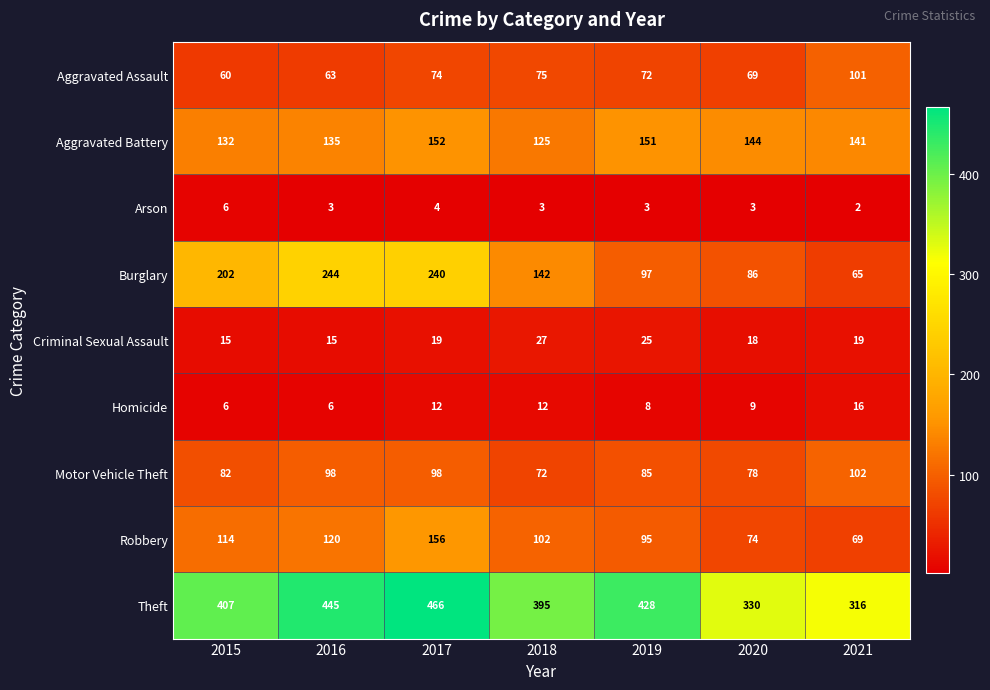

What is the sum of all Robbery values?

730